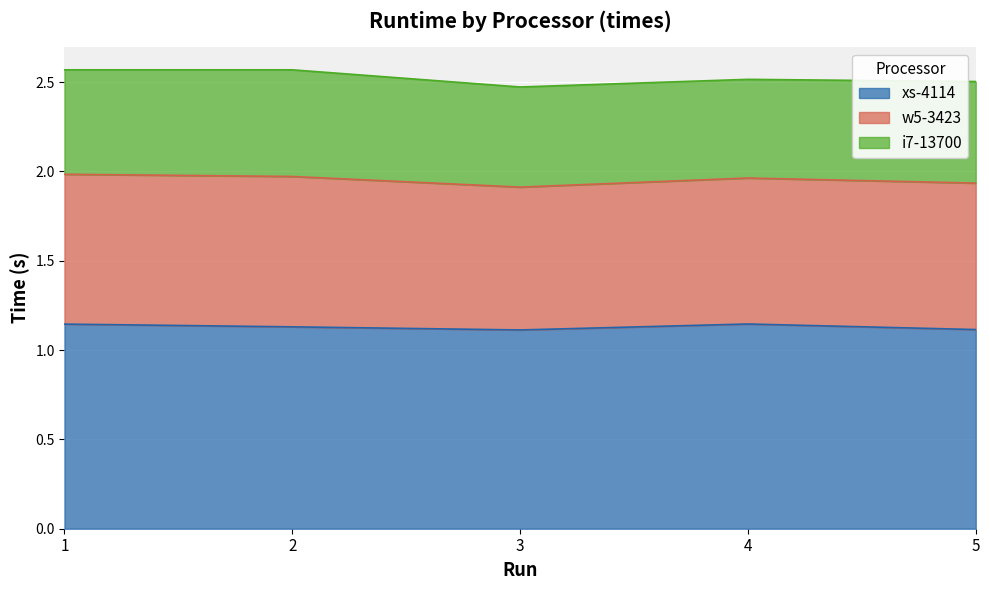

What is the minimum value for xs-4114?

1.1